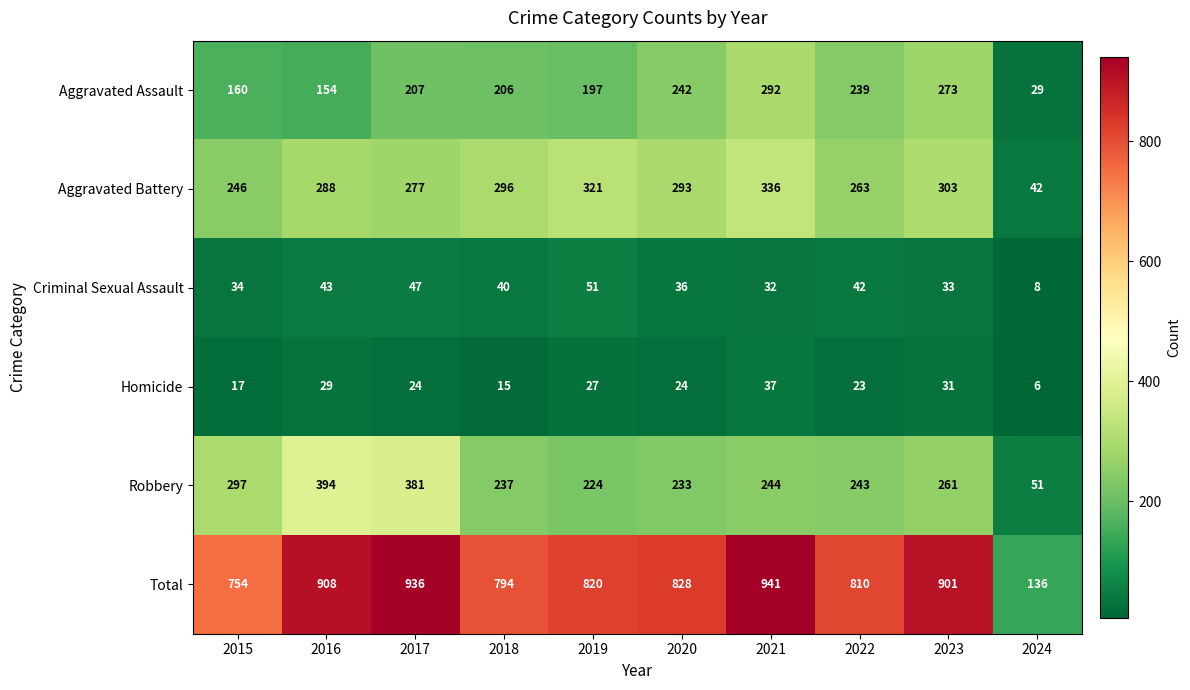

What is the sum of all Homicide values?

233